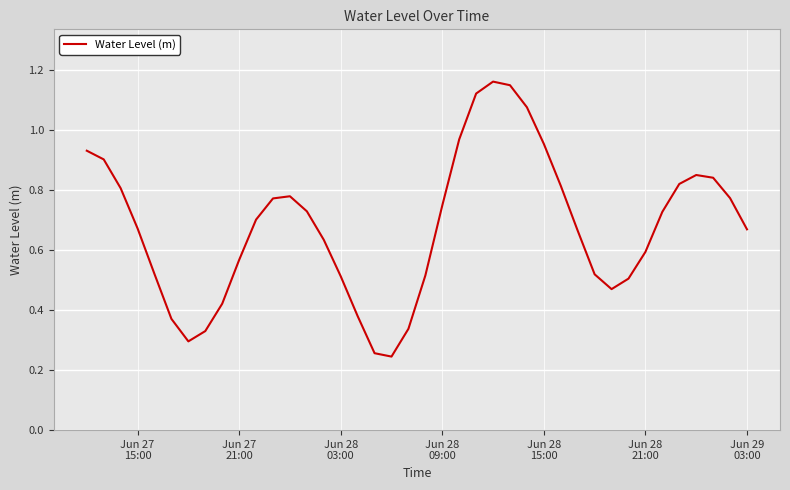

Reading left to right, what are all the values shown in this chart?

0.9	0.9	0.8	0.7	0.5	0.4	0.3	0.3	0.4	0.6	0.7	0.8	0.8	0.7	0.6	0.5	0.4	0.3	0.2	0.3	0.5	0.7	1.0	1.1	1.2	1.1	1.1	1.0	0.8	0.7	0.5	0.5	0.5	0.6	0.7	0.8	0.9	0.8	0.8	0.7